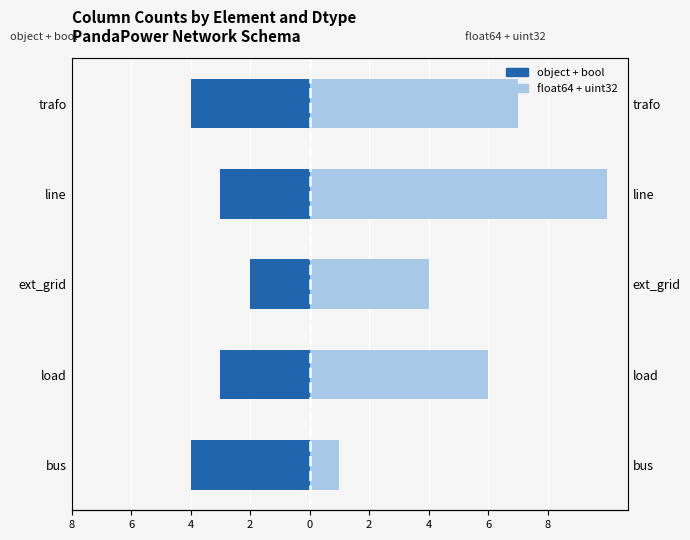

What is the sum of all object + bool values?

-16